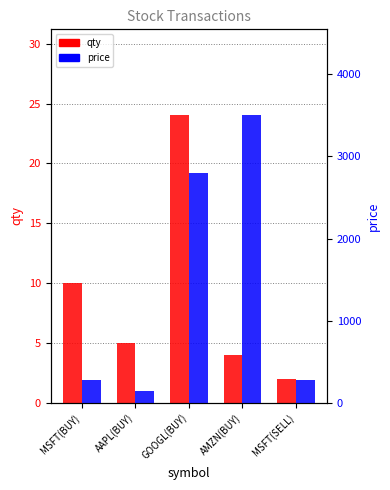

Rank the categories by qty value from highest to lowest.

GOOGL(BUY), MSFT(BUY), AAPL(BUY), AMZN(BUY), MSFT(SELL)